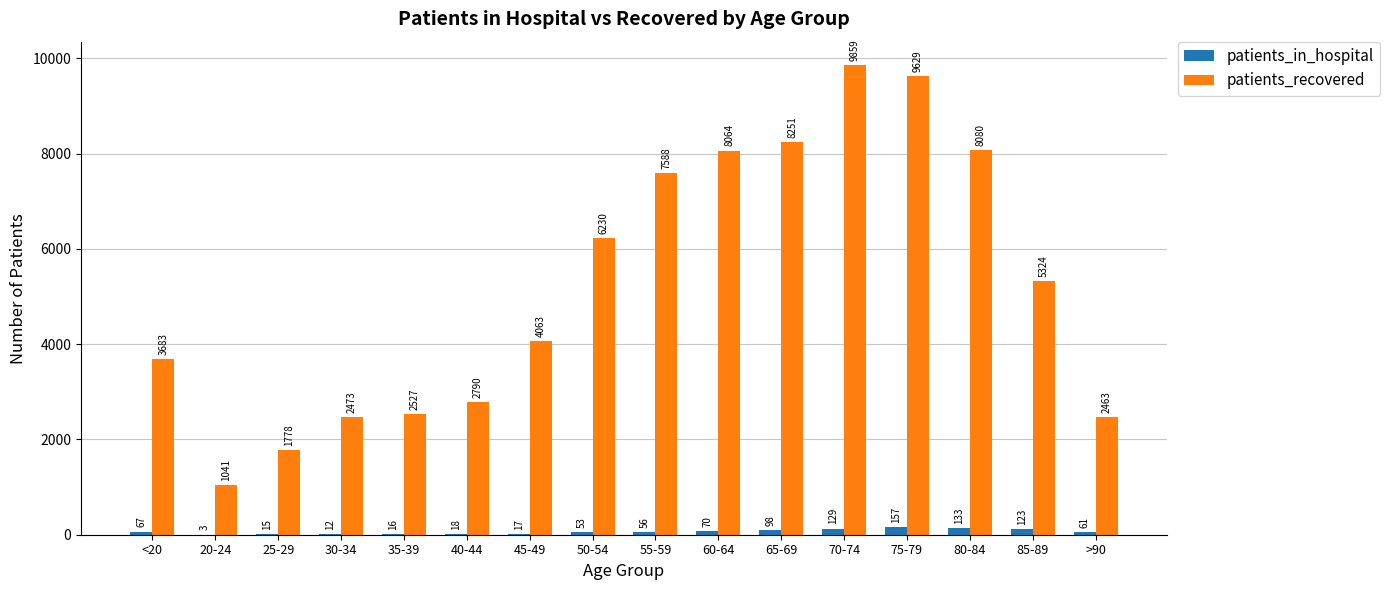

Count the number of data series in this chart.

2